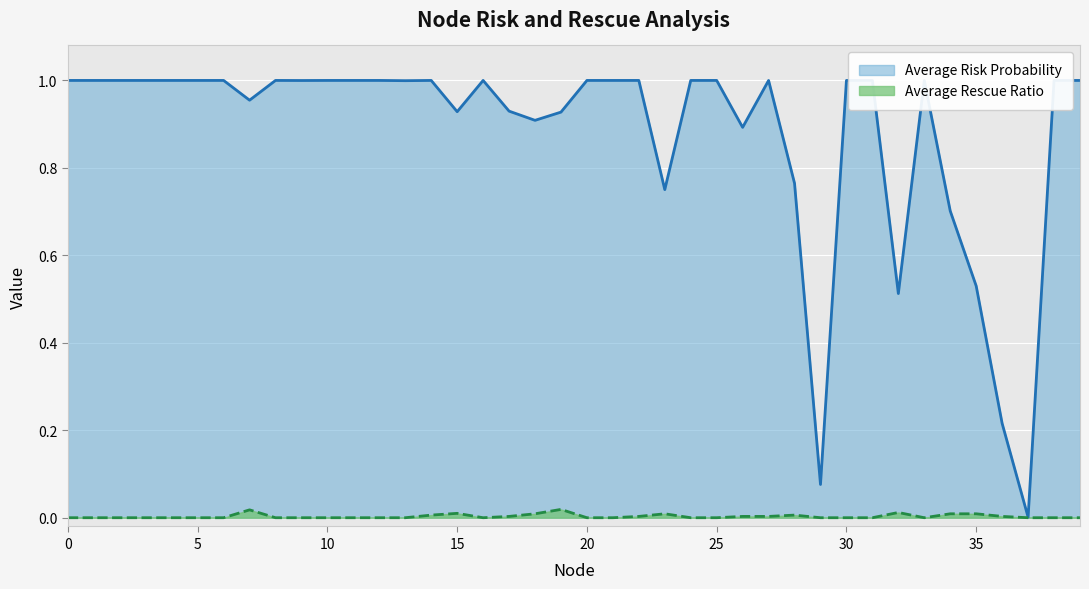

What are all the series names shown in the legend?

Average Risk Probability, Average Rescue Ratio